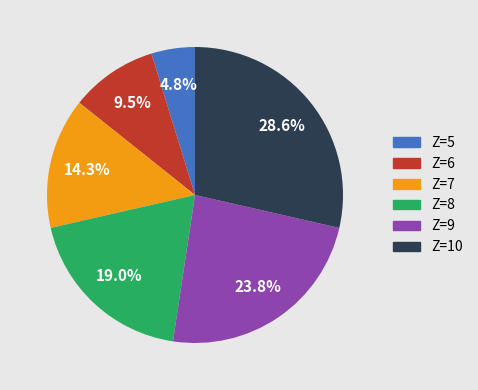

Between Z=9 and Z=5, which is larger?

Z=9